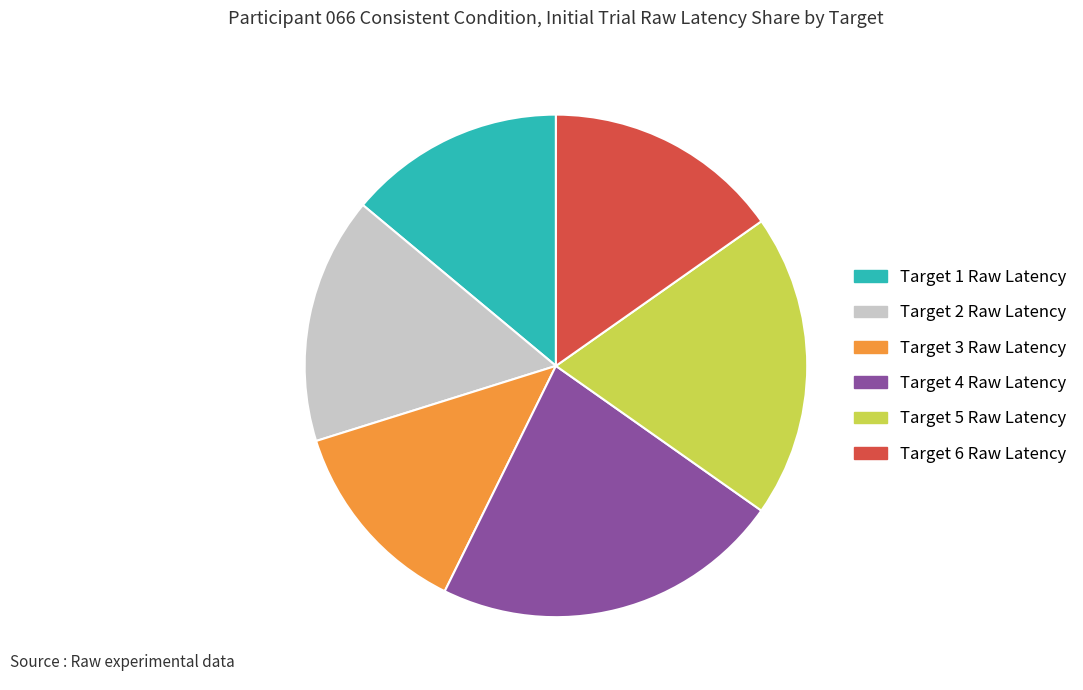

The Target 3 Raw Latency slice represents 13% of the pie. True or false?

True